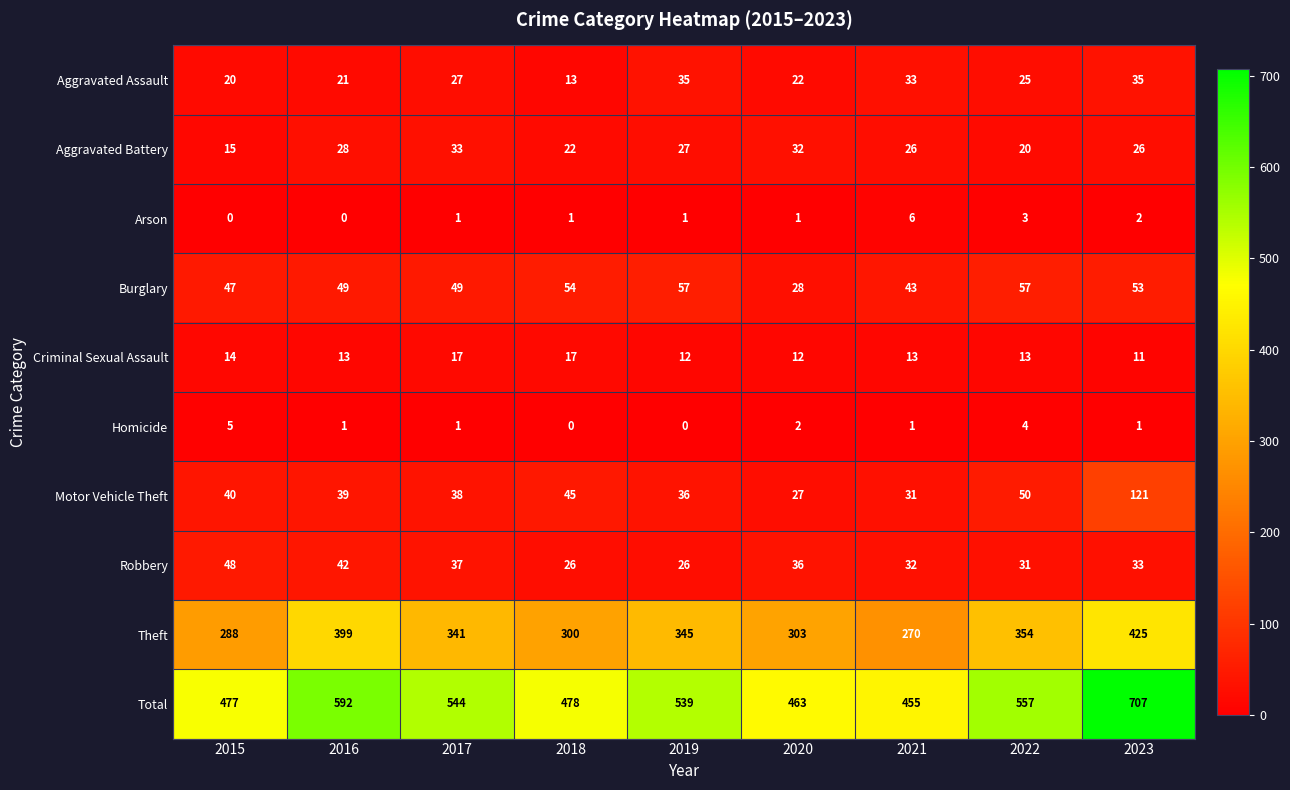

What is the total value across all series at 2018?

956